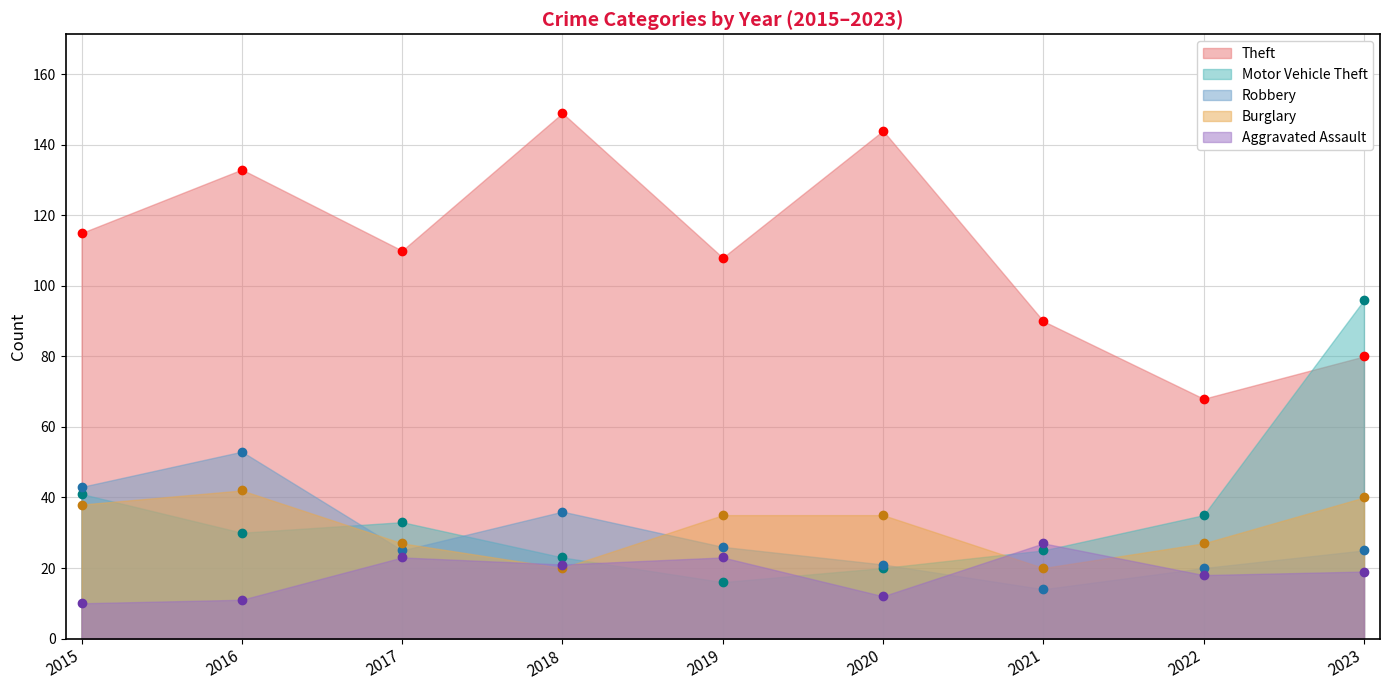

What is the value of the Motor Vehicle Theft point at the 2nd from the left?

30